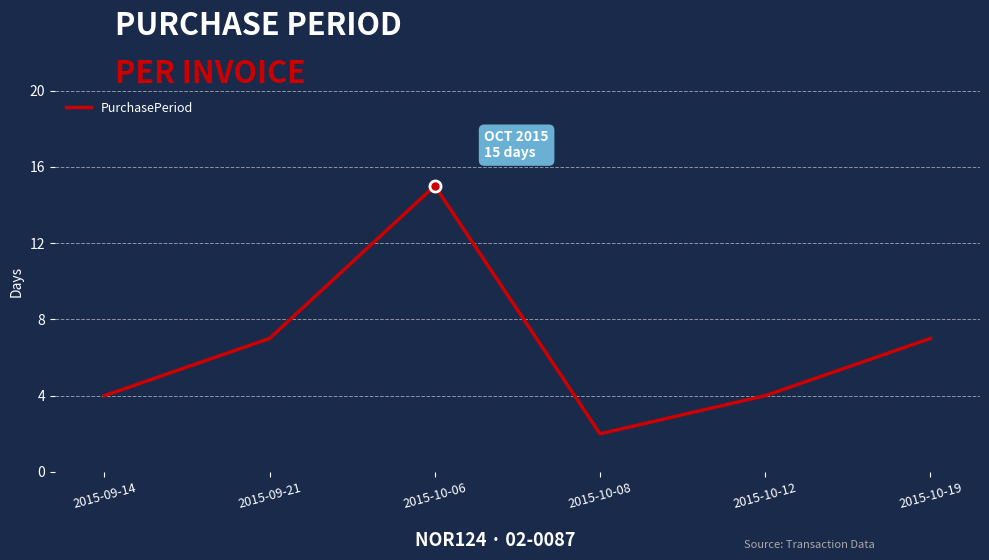

What is the difference between the values at 2015-09-21 and 2015-10-12?

3